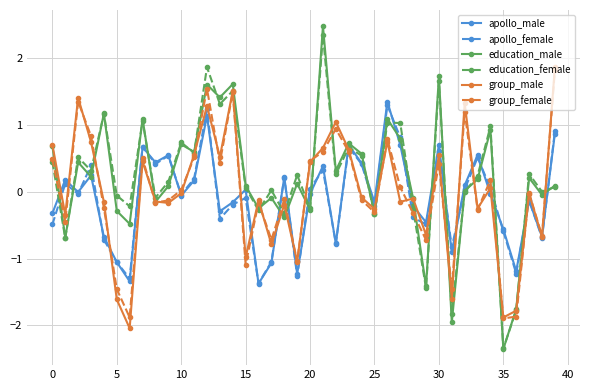

True or false: group_male has more than 1 interior local peaks.

True